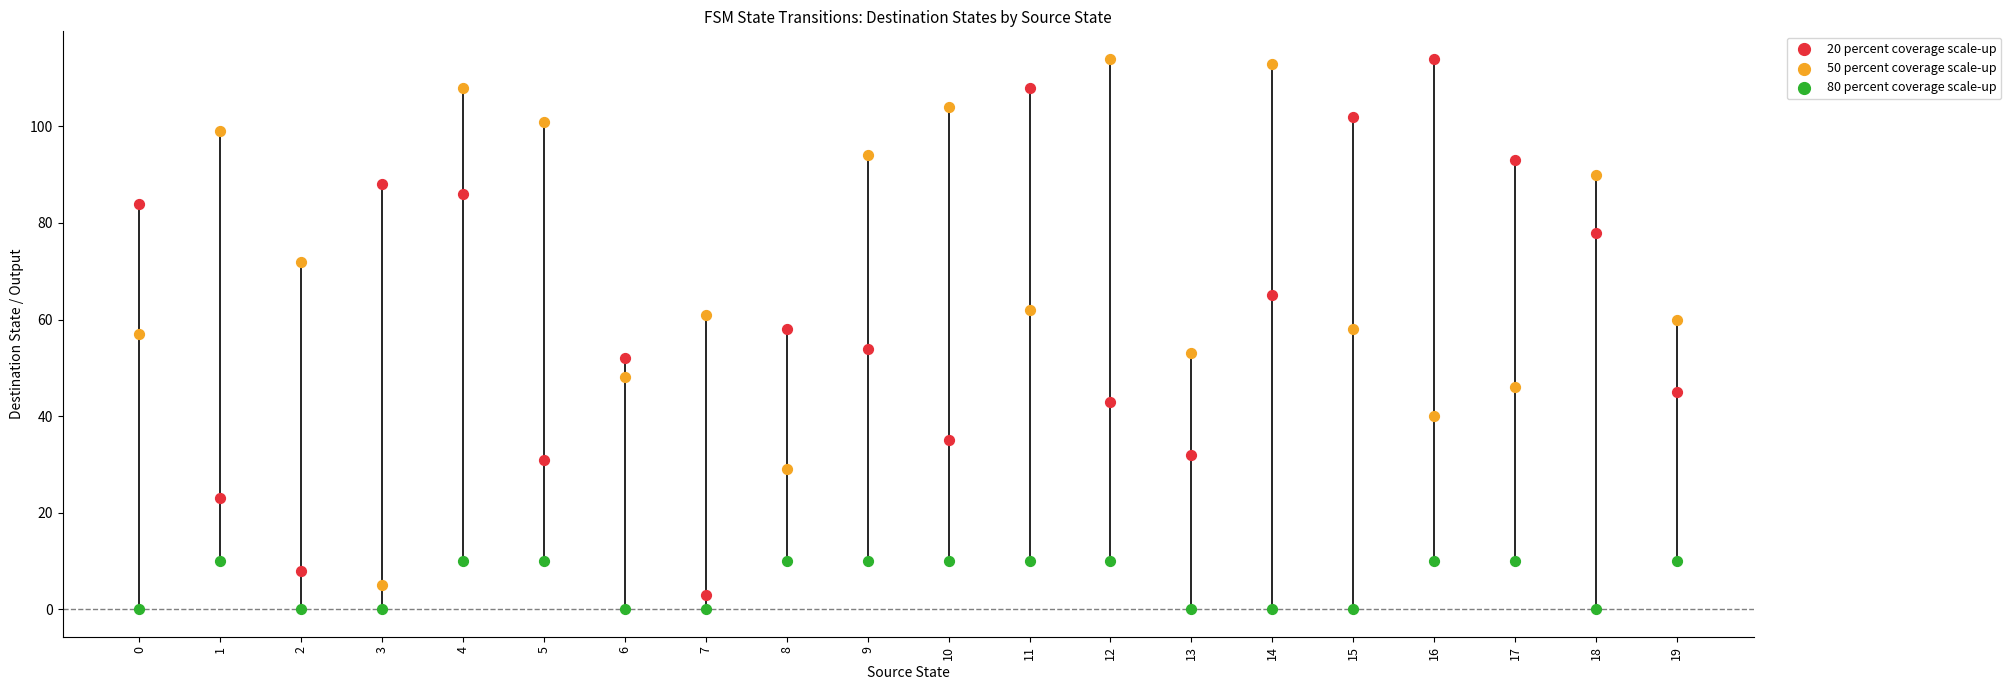

What are all the series names shown in the legend?

20 percent coverage scale-up, 50 percent coverage scale-up, 80 percent coverage scale-up